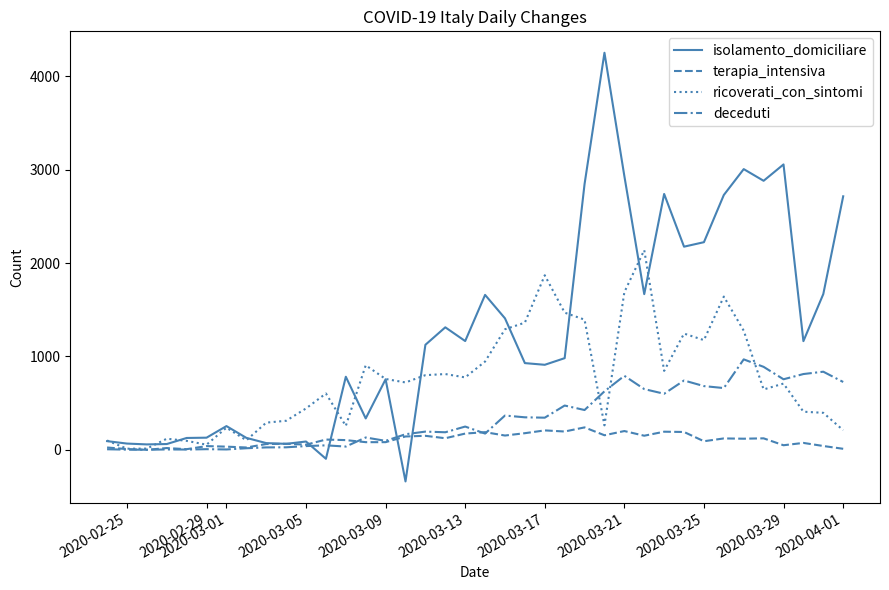

Which series has the largest range (max minus min)?

isolamento_domiciliare